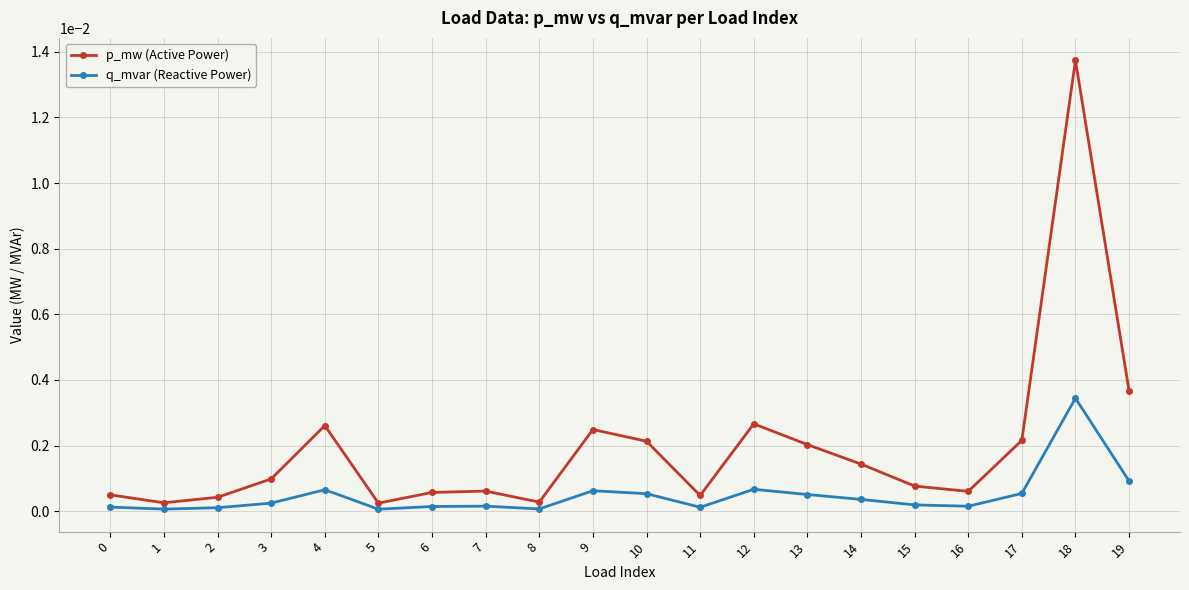

At which label does p_mw (Active Power) reach its peak?

18